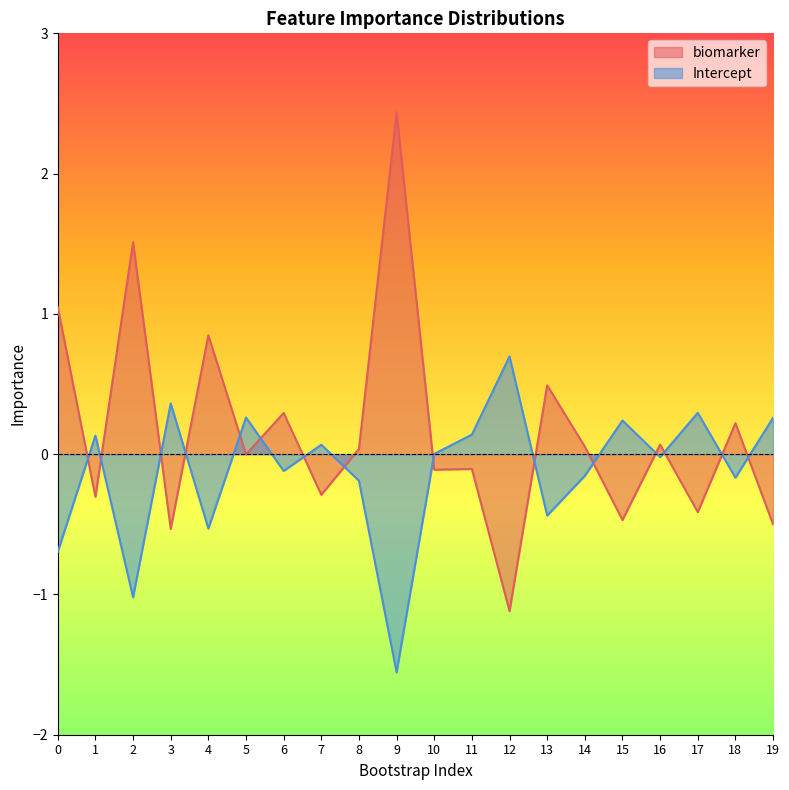

At how many categories does at least one series exceed -1?

20